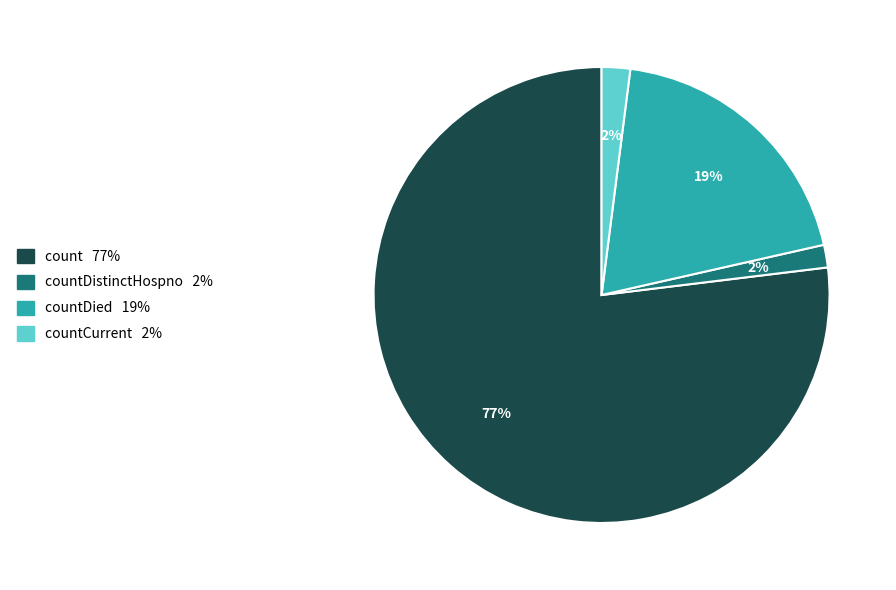

To the nearest percent, what is the average slice percentage?

25%